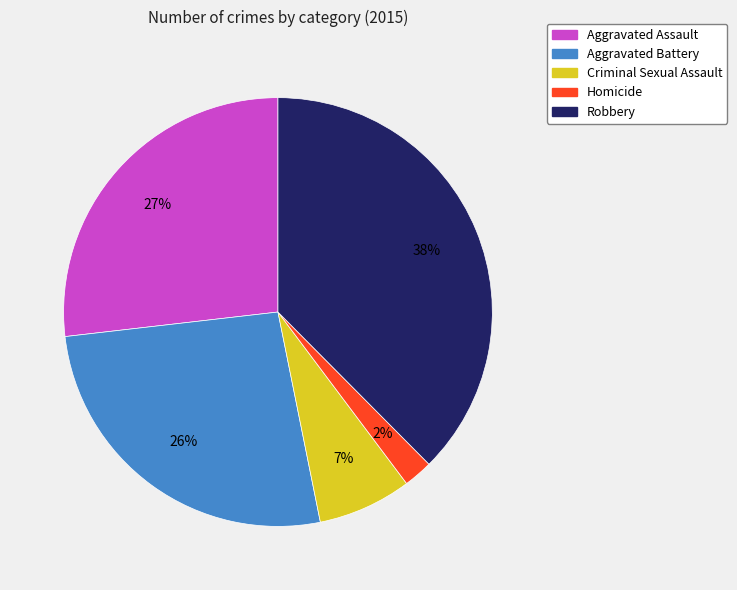

How many slices are in this pie chart?

5